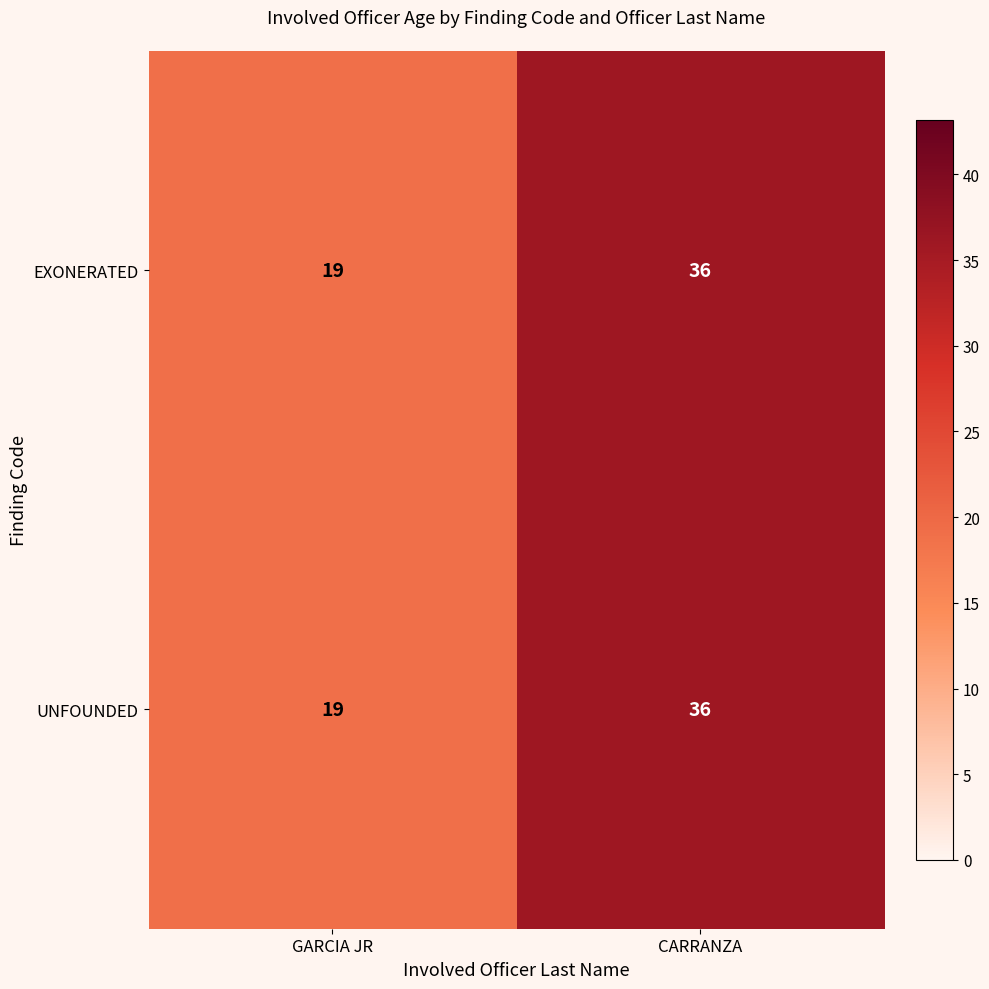

The value of EXONERATED at GARCIA JR is 19. True or false?

True